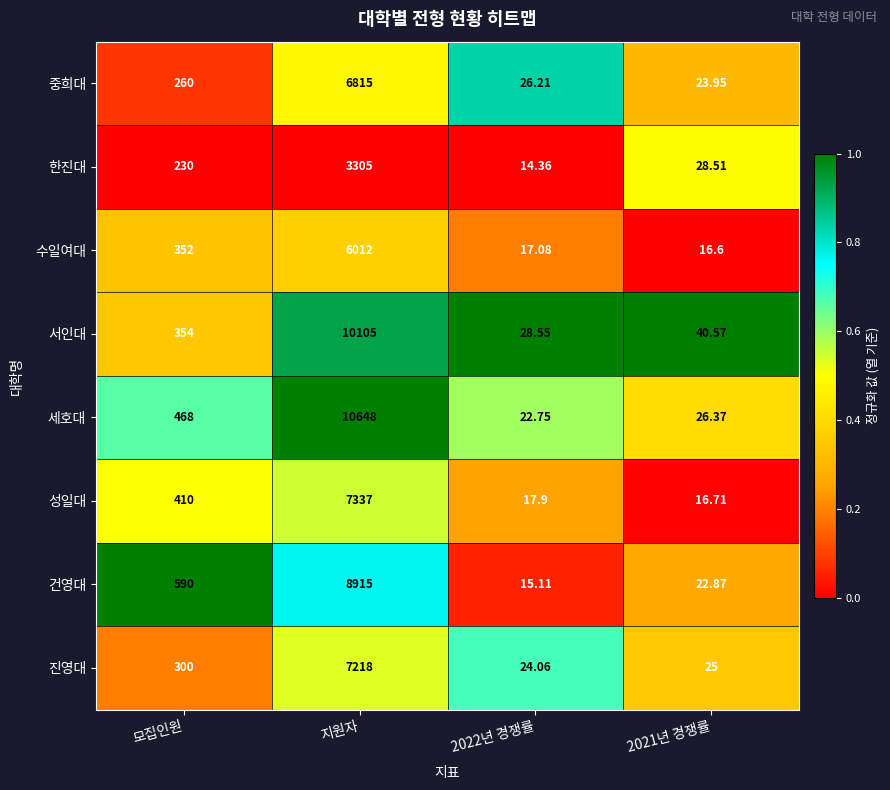

What is the total value across all series at 모집인원?

2964.0